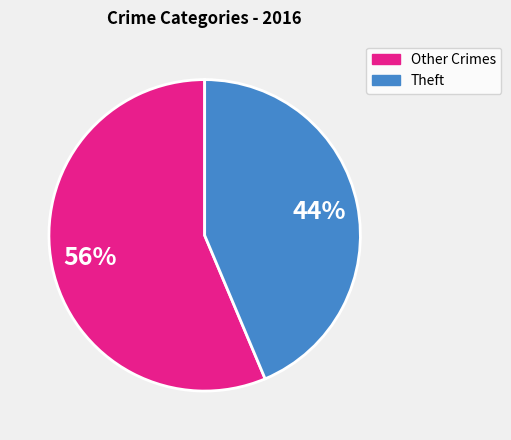

Is there any slice that represents more than half of the pie?

Yes